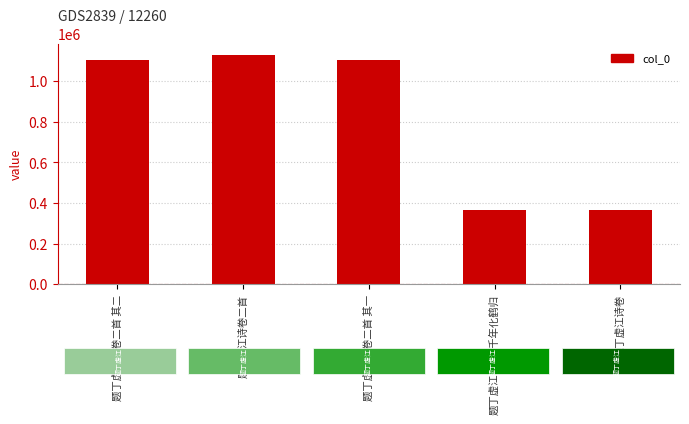

Count the number of data series in this chart.

1